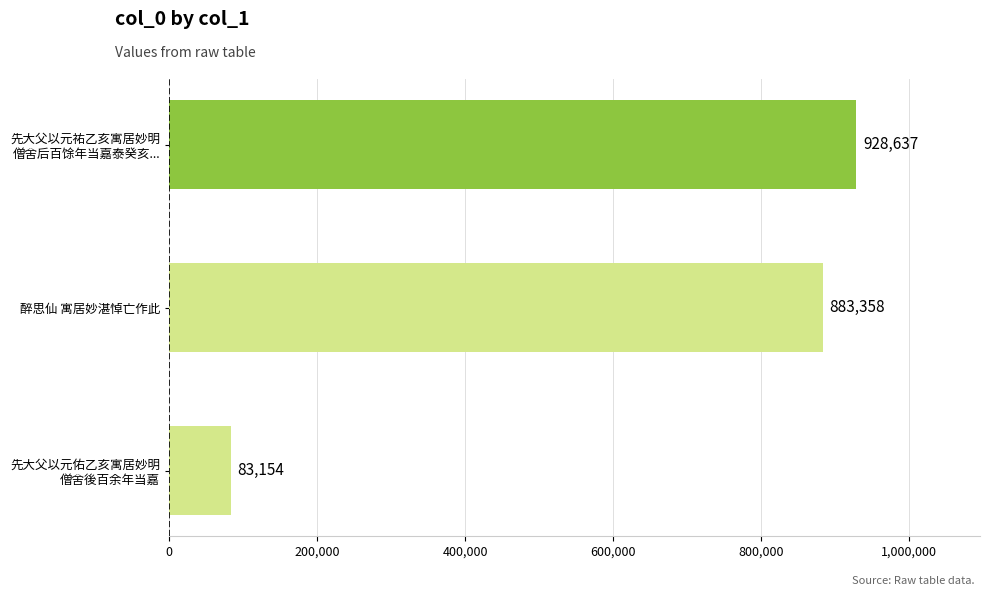

What is the average value?

631716